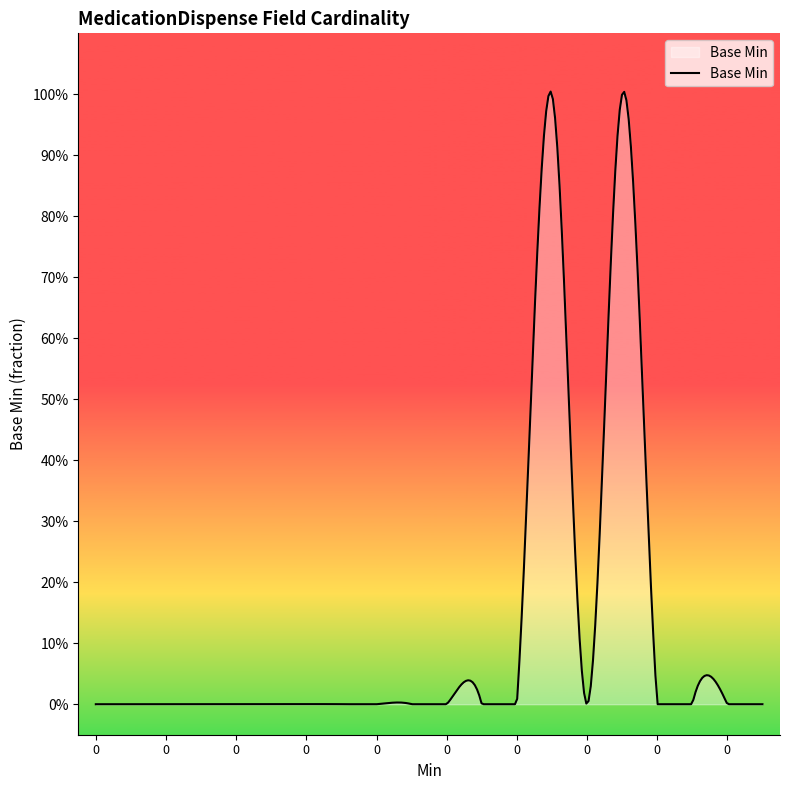

Is this an area chart (filled region under the line)?

Yes